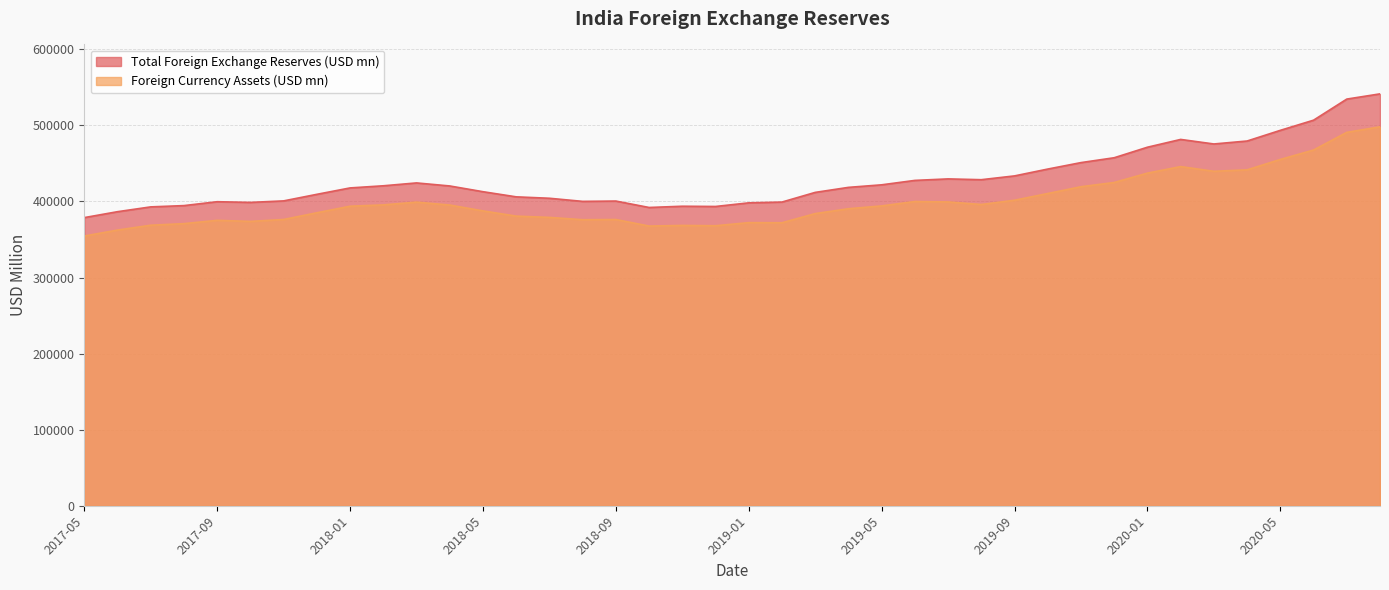

What is the label of the 33rd point from the left?

2020-01